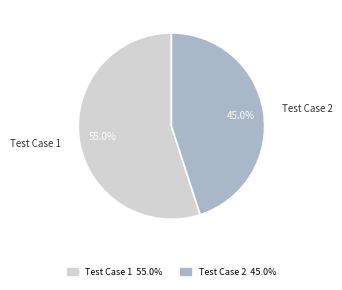

Which slice is the smallest?

Test Case 2